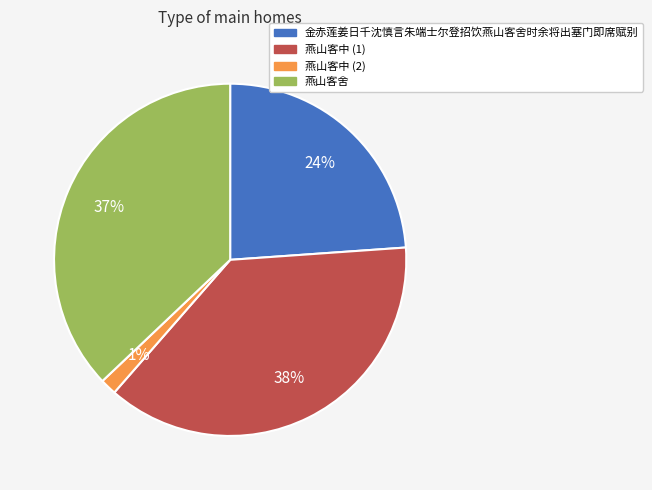

Count the number of slices in the pie.

4